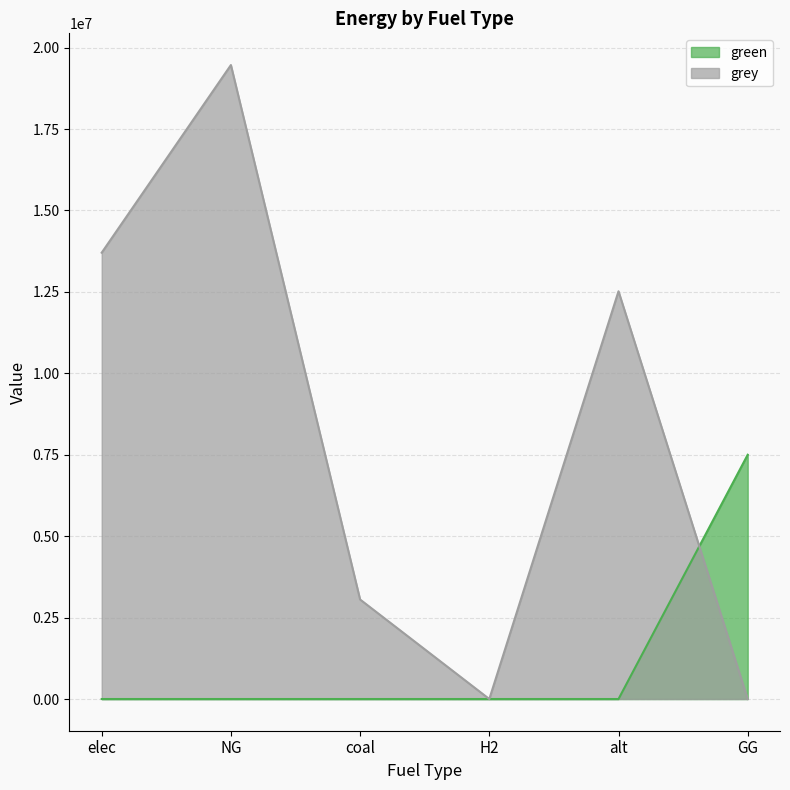

How many positive values does the green series have?

1